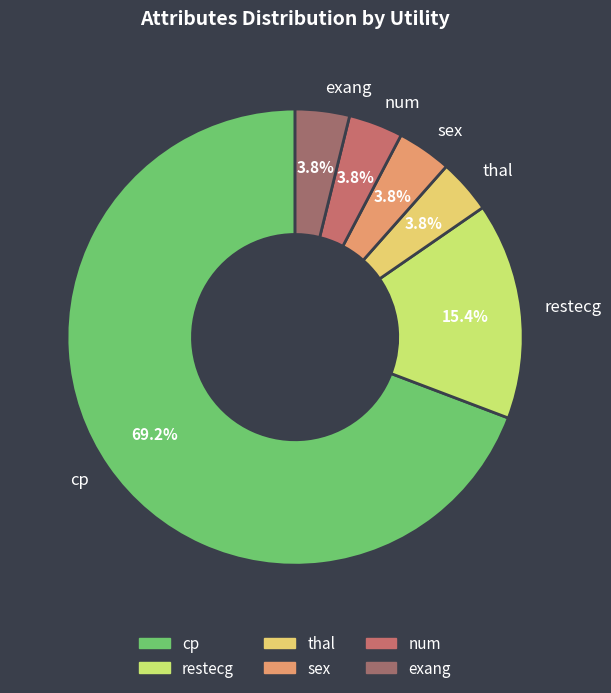

To the nearest percent, what portion does num represent?

4%